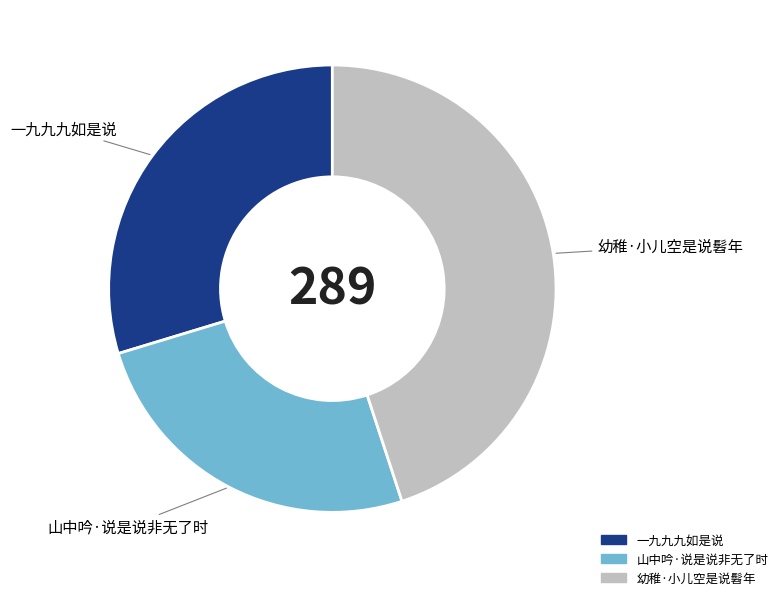

Count the number of slices in the pie.

3